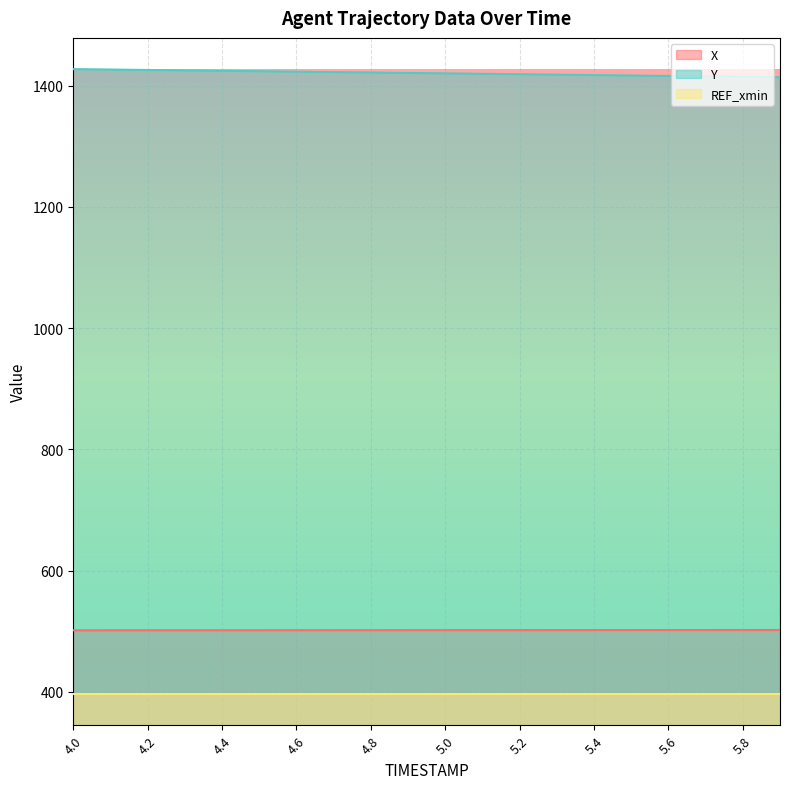

What is the approximate value of Y at 5.0?

1420.0